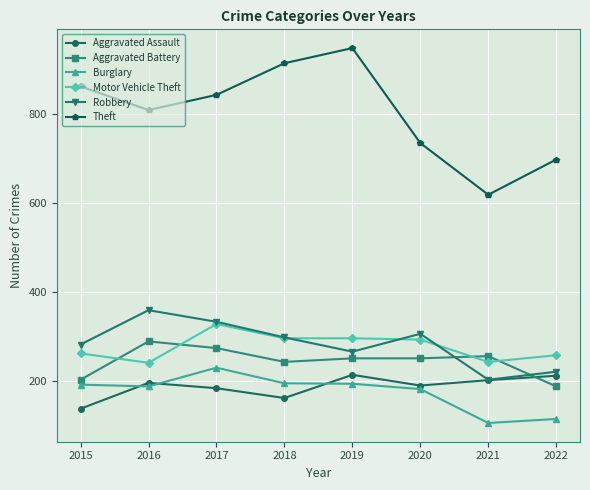

The Burglary series shows 182 at 2020. True or false?

True